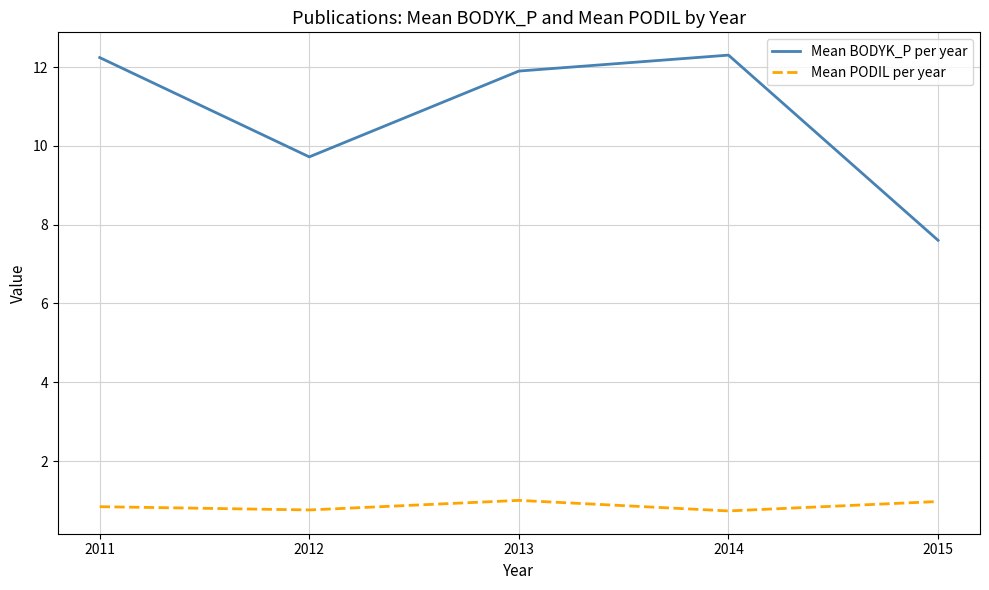

Which series changed the most between 2012 and 2013?

Mean BODYK_P per year